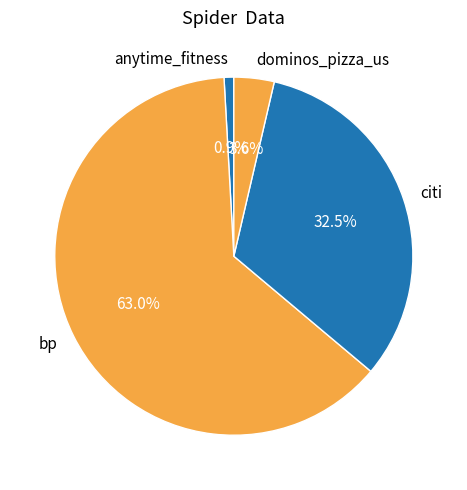

Which slice is the largest?

bp